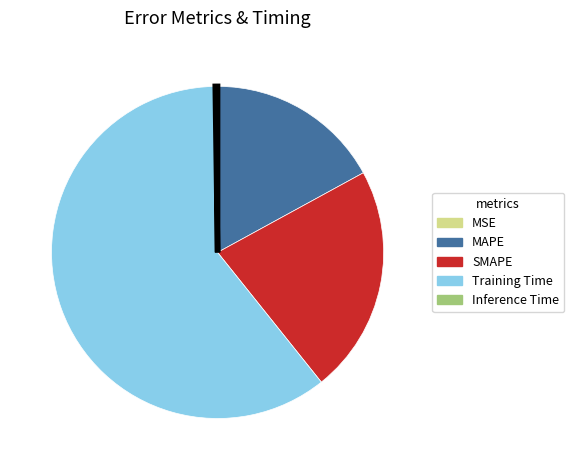

What is the majority slice?

Training Time